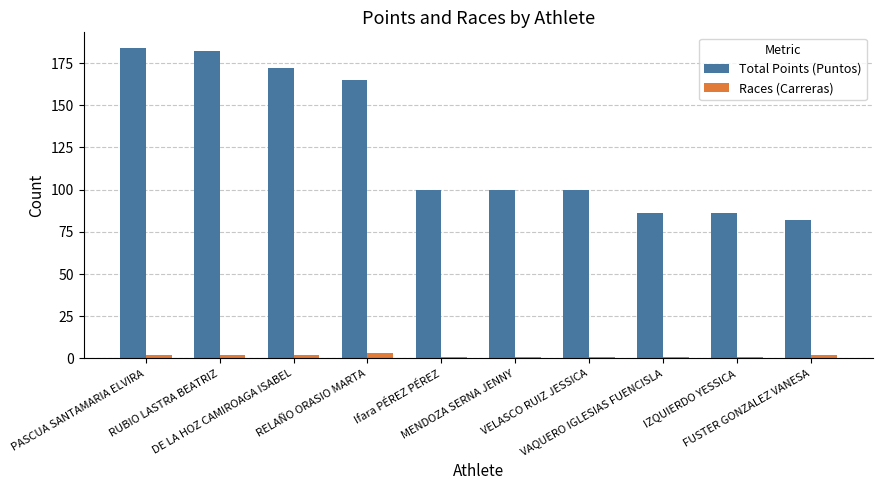

The value of Total Points (Puntos) at MENDOZA SERNA JENNY is 141. True or false?

False